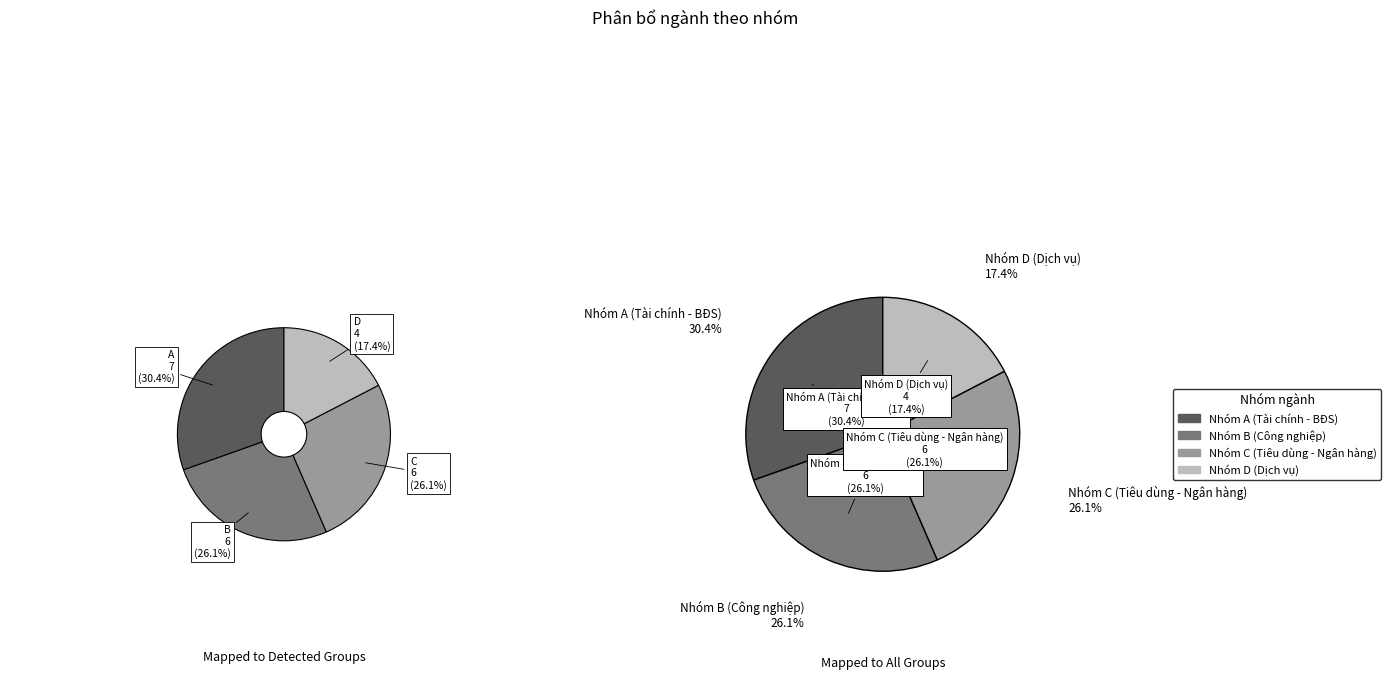

Count the number of slices in the pie.

4